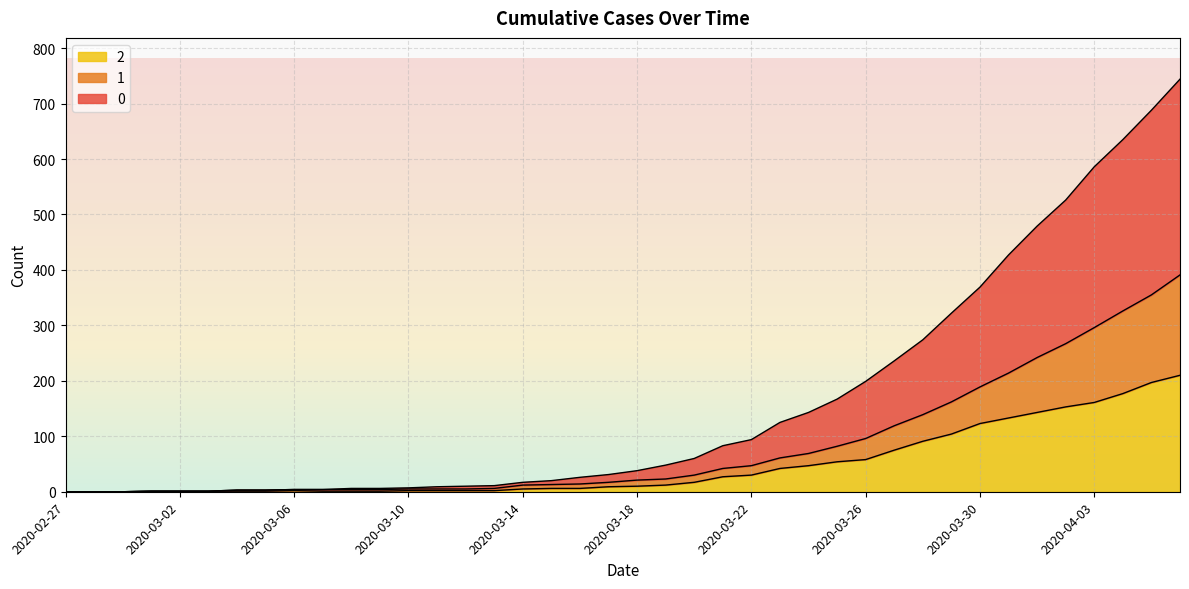

Between 2020-04-03 and 2020-03-17, which is larger?

2020-04-03